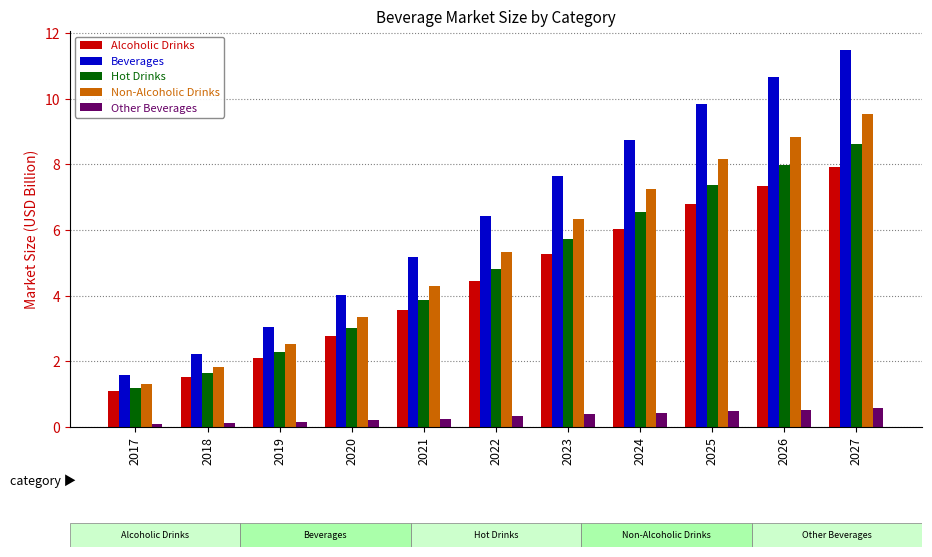

Which category has the highest value across all series?

2027